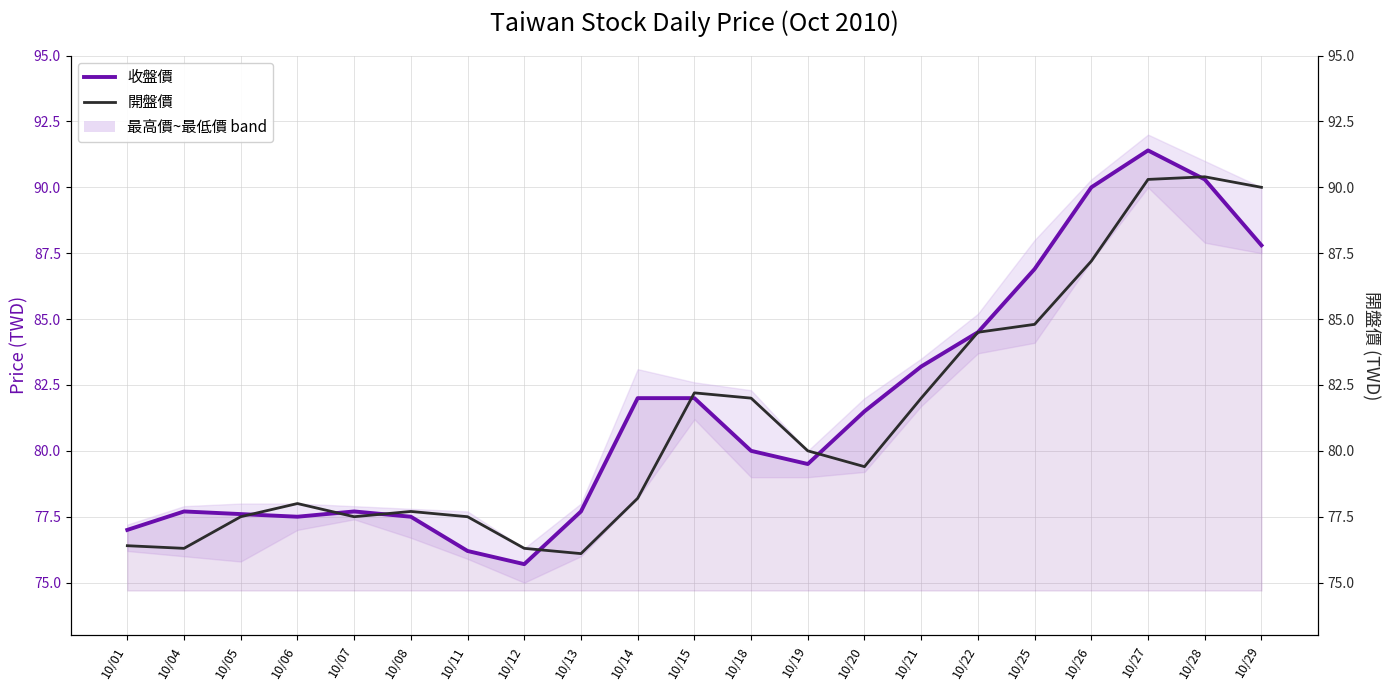

Rank the series at 10/21 from lowest to highest value.

開盤價, 收盤價